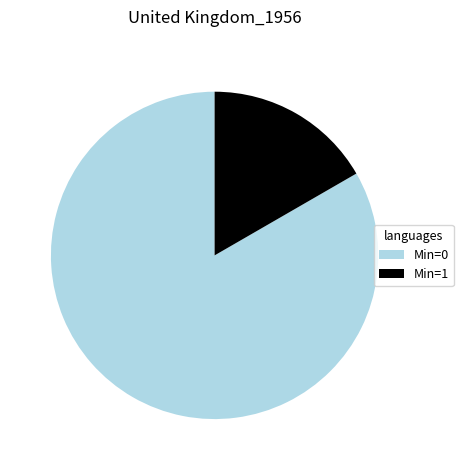

Do Min=0 and Min=1 together represent more than half of the pie?

Yes